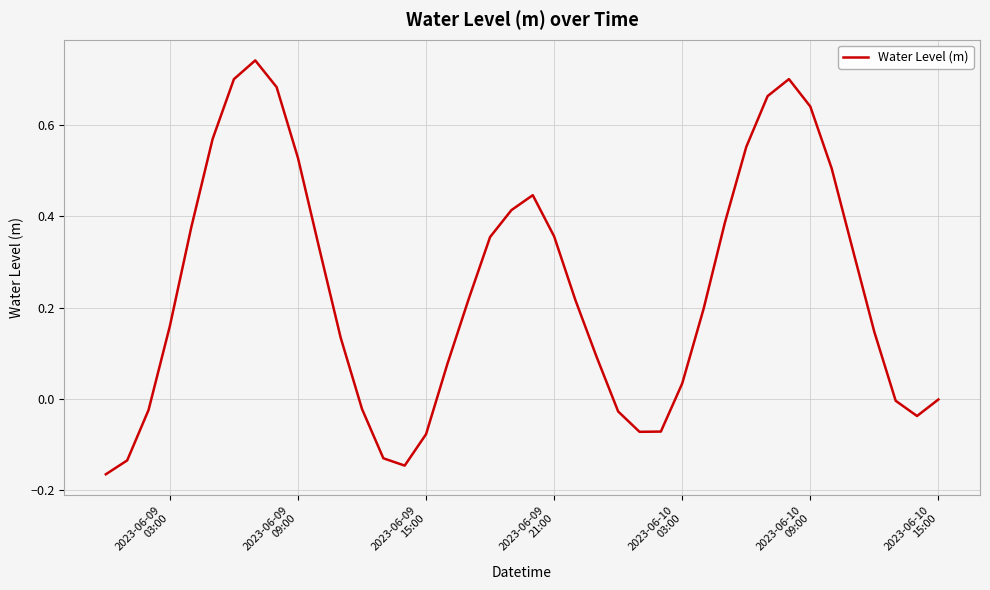

How many lines are shown in the chart?

1